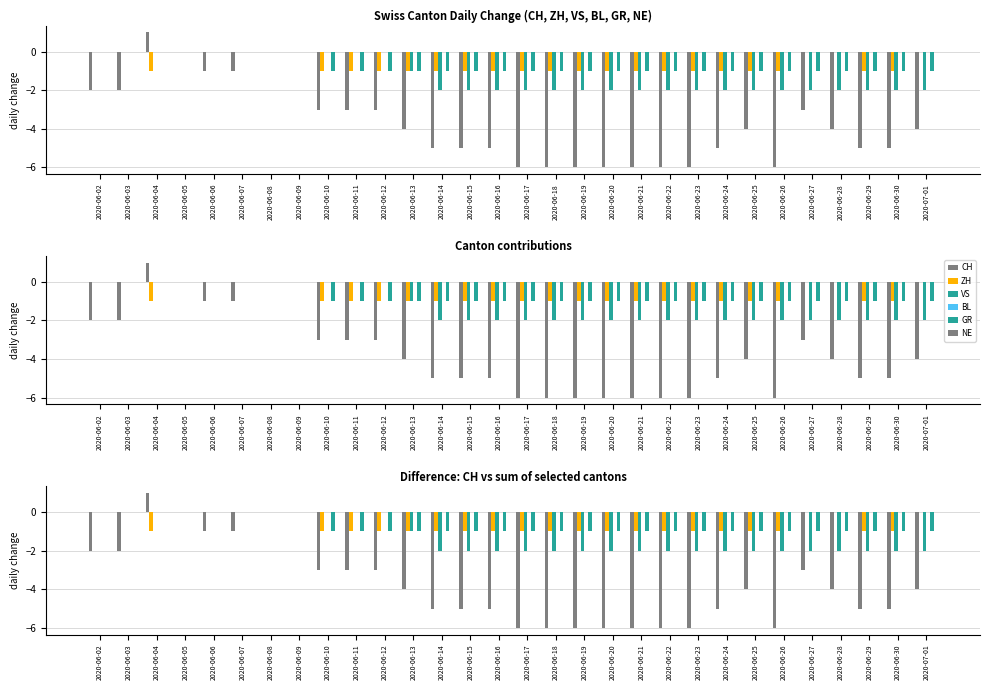

What is the label of the 13th bar from the right?

2020-06-19